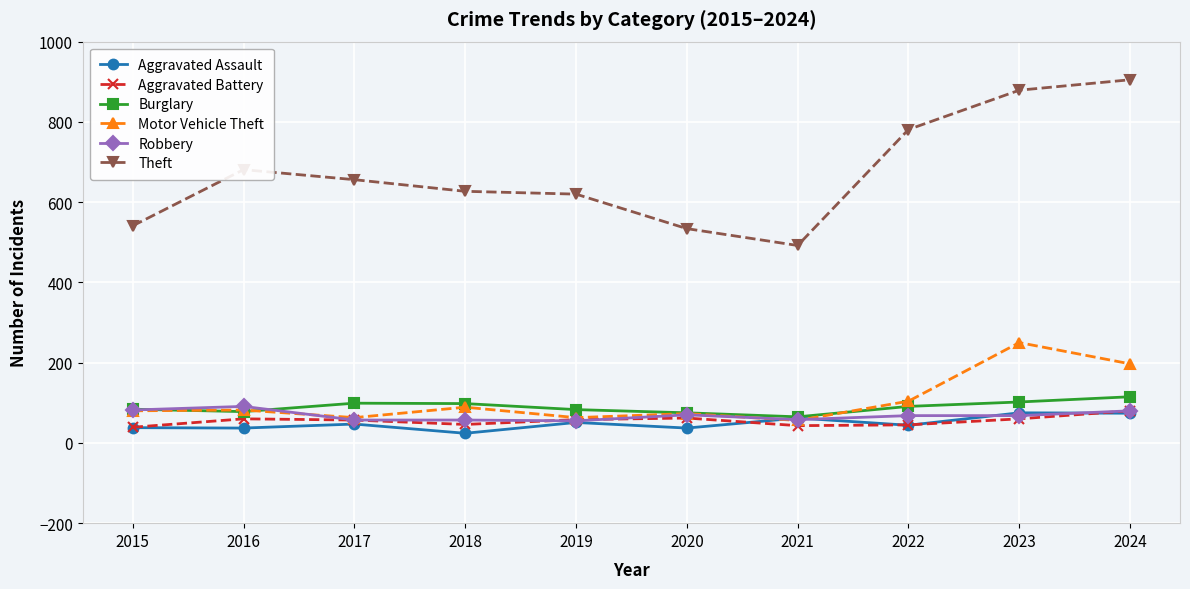

What is the total value across all series at 2020?

851